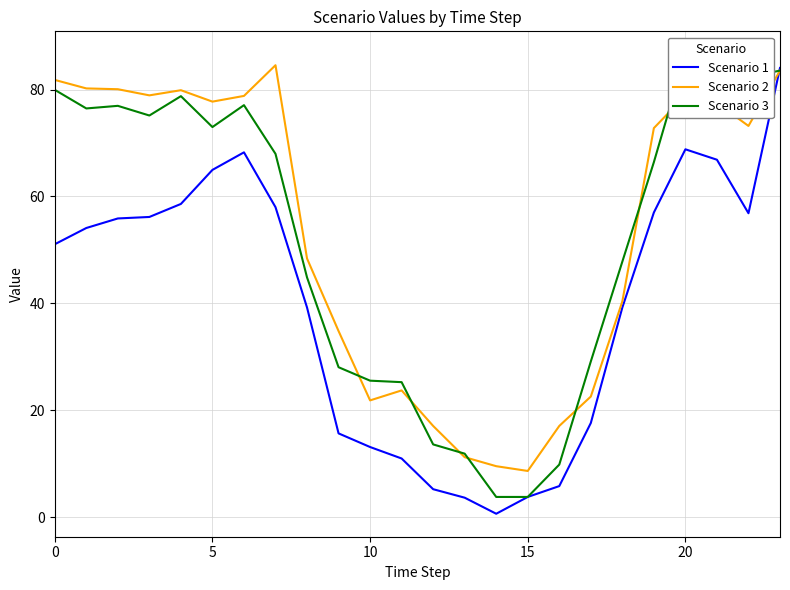

What is the minimum value for Scenario 2?

8.6